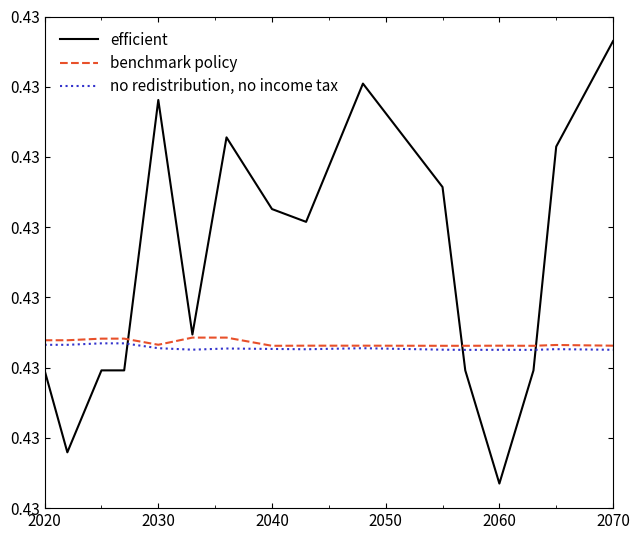

Does the chart display data point markers on the line(s)?

No